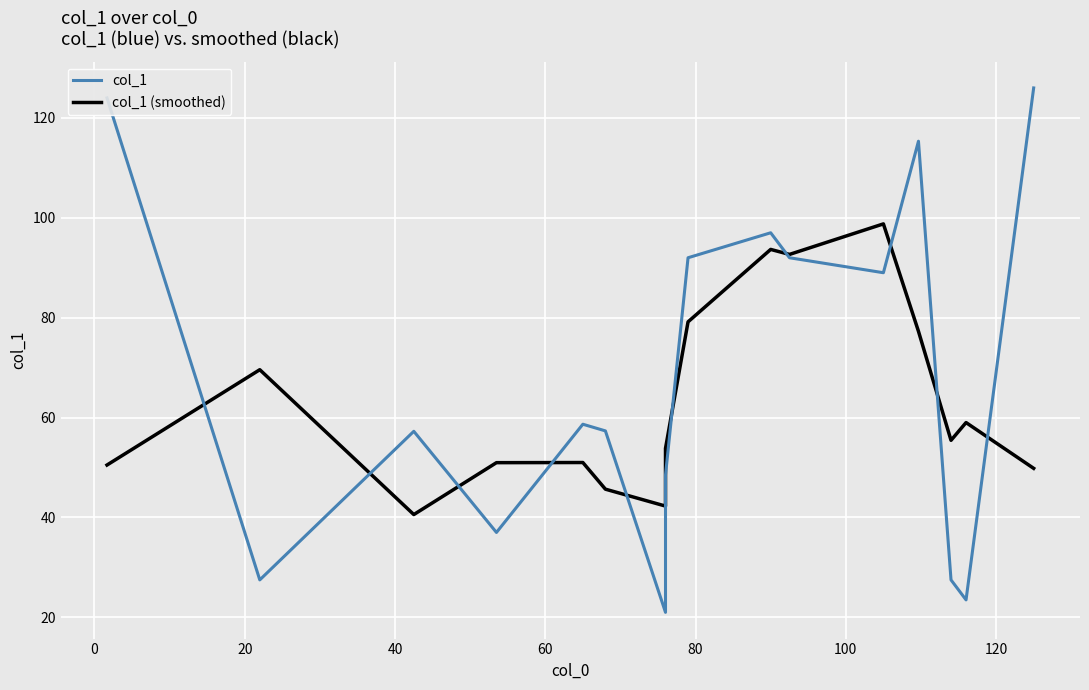

Does the chart display data point markers on the line(s)?

No